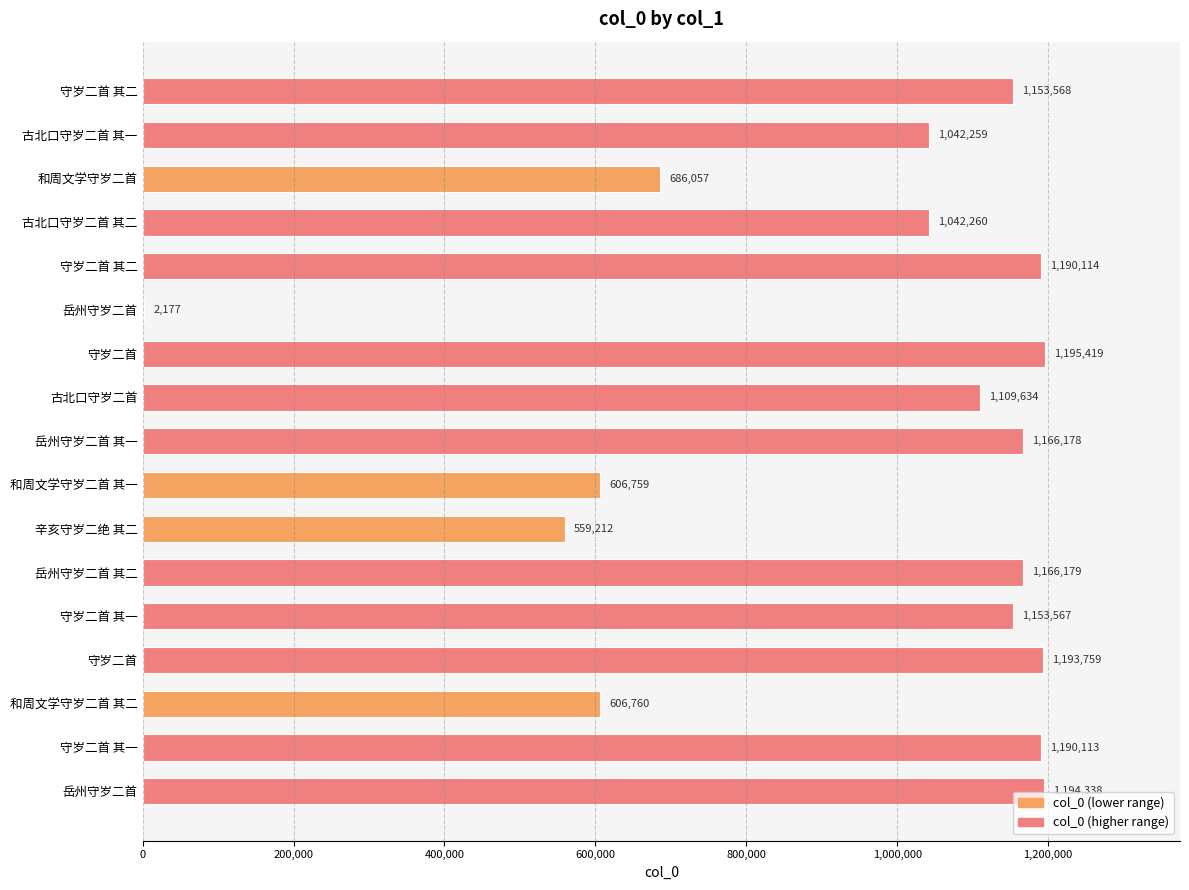

How many data points does each series have?

17